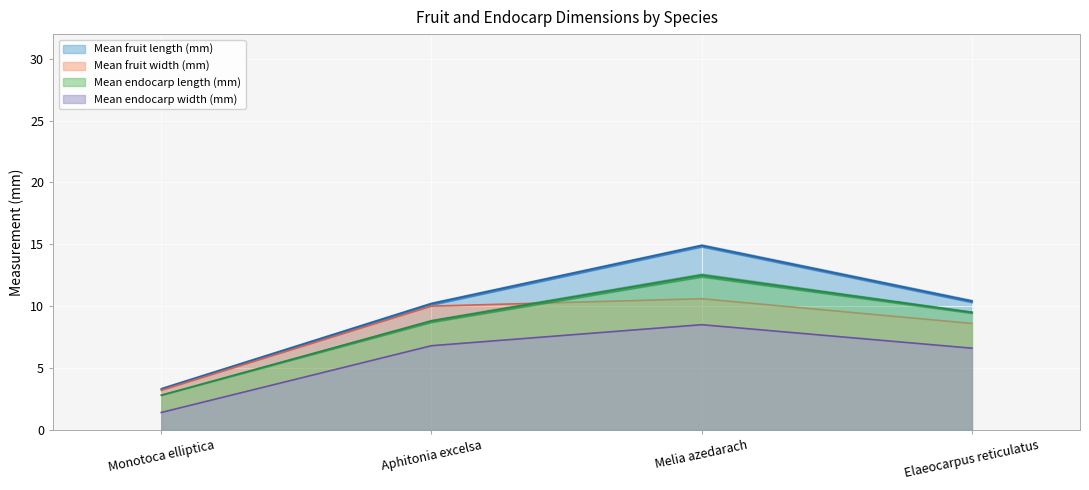

Where is the first local maximum for Mean endocarp width (mm)?

Melia azedarach